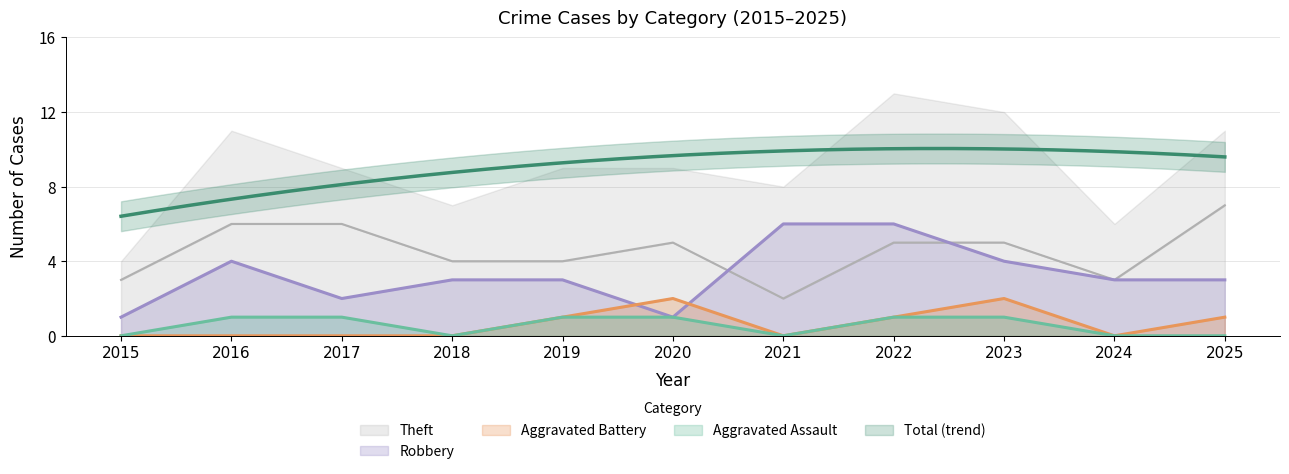

True or false: Aggravated Assault and Theft cross at least once.

False